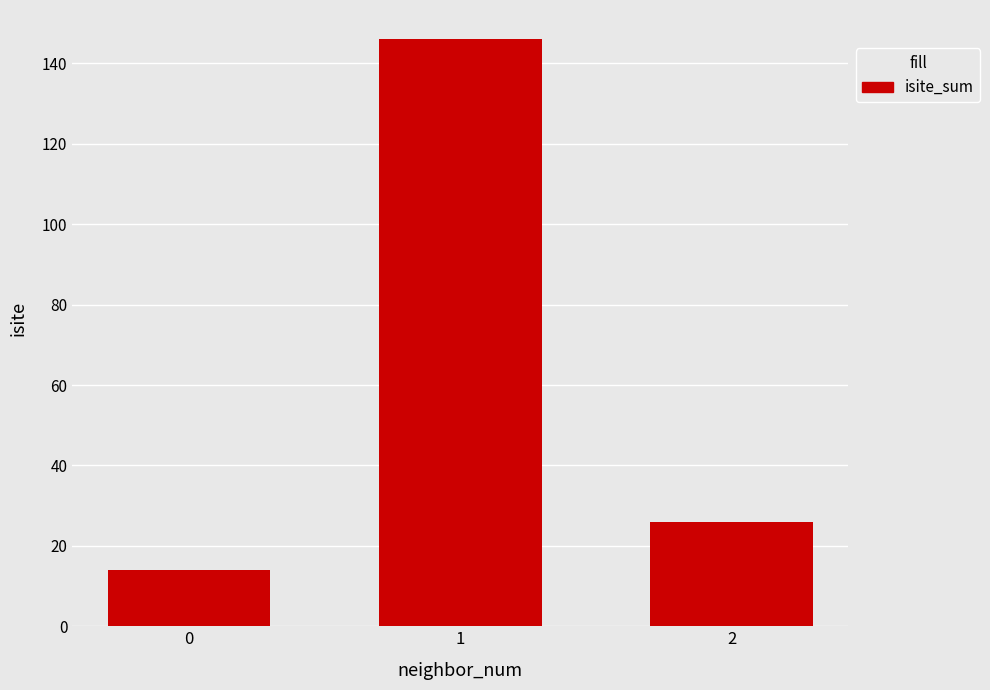

What is the greatest value displayed?

146